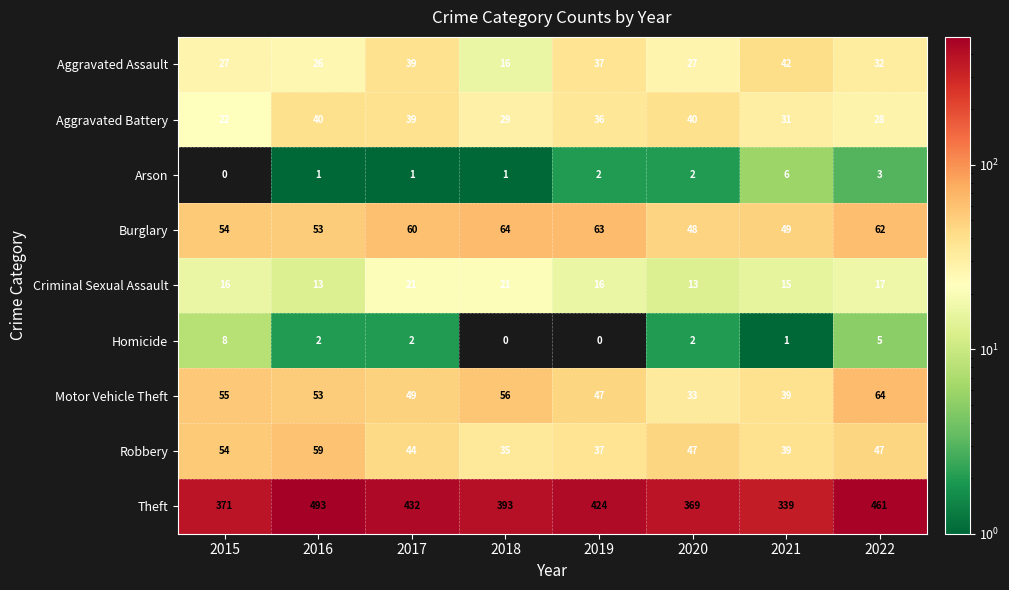

What value does the Criminal Sexual Assault series have at 2017?

21